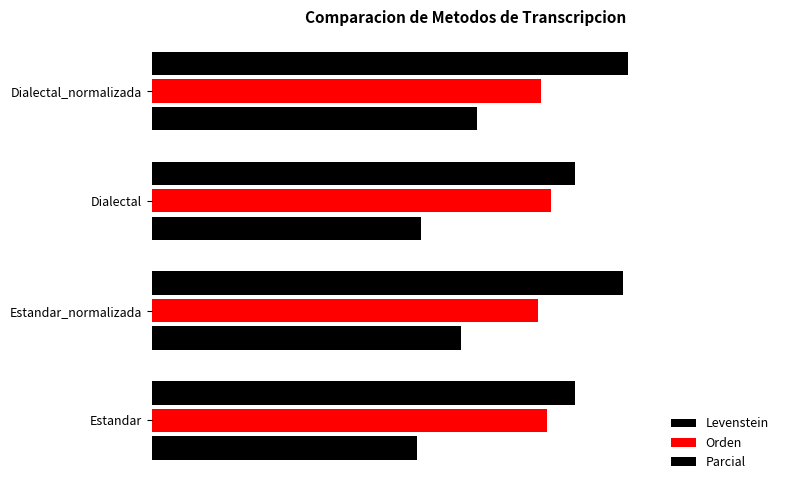

What is the smallest value displayed?

29.6